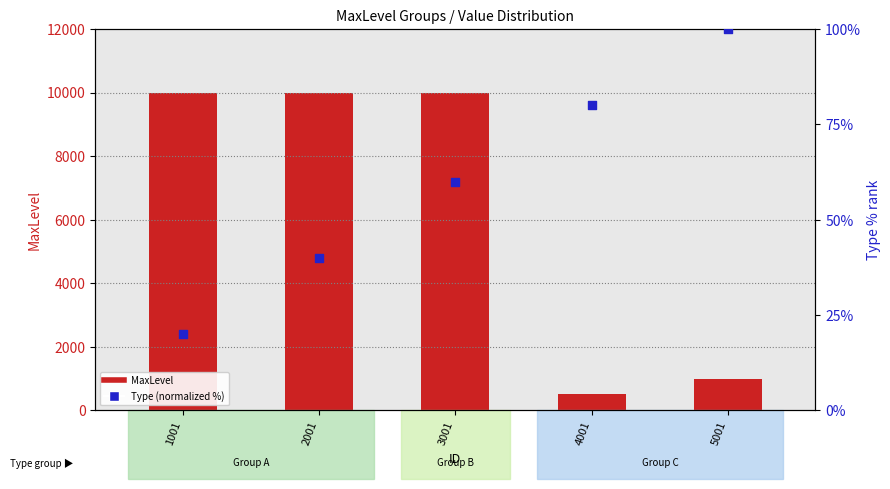

Which series reaches the minimum Y coordinate?

Type (normalized %)